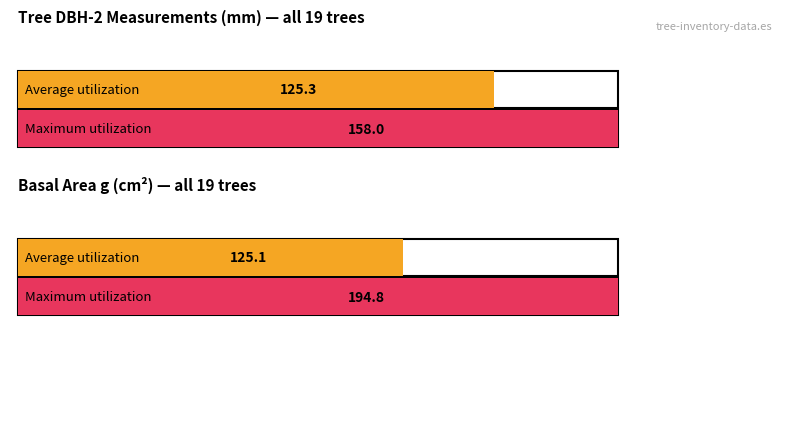

True or false: g has a value of 76.4 at 24_910_4.

False